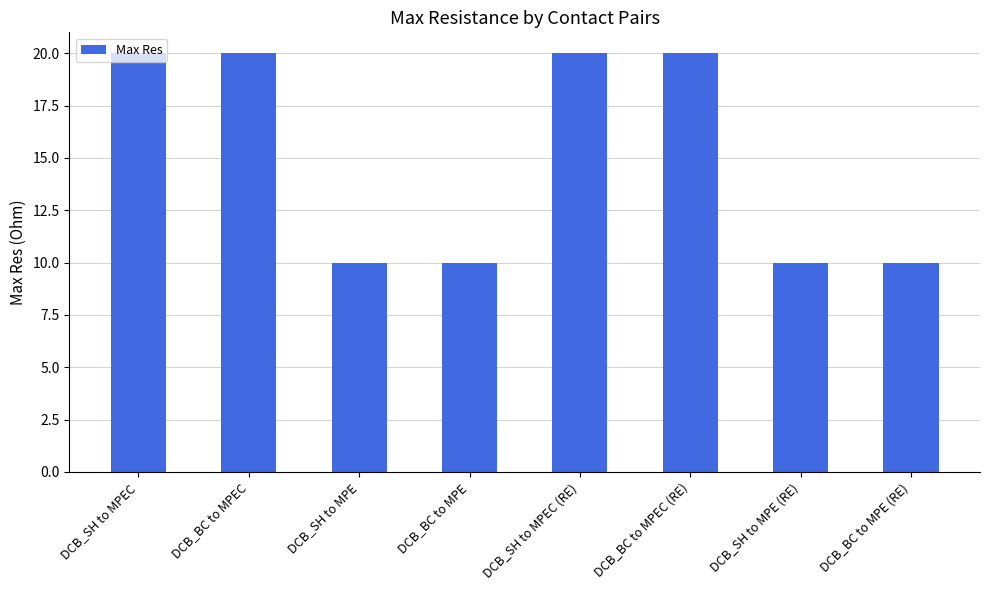

Is it true that the value at DCB_SH to MPEC is 30?

False